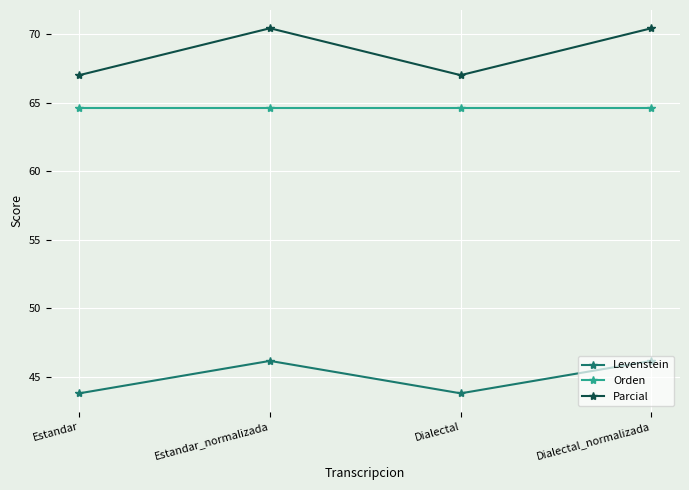

What is the minimum value shown in the chart?

43.8